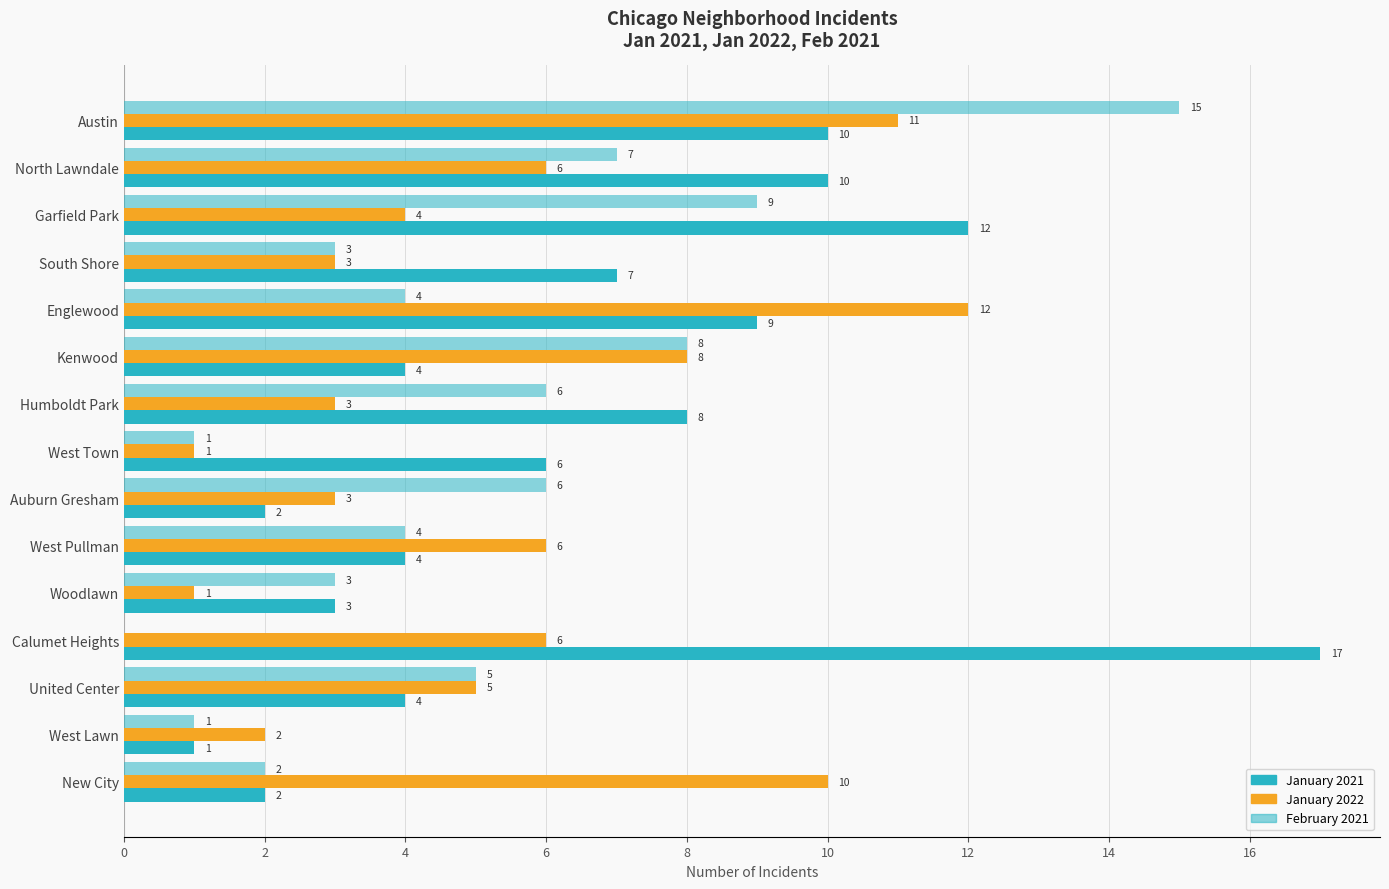

Reading right to left, what are all the values shown in this chart?

January 2021: 2	1	4	17	3	4	2	6	8	4	9	7	12	10	10
January 2022: 10	2	5	6	1	6	3	1	3	8	12	3	4	6	11
February 2021: 2	1	5	0	3	4	6	1	6	8	4	3	9	7	15